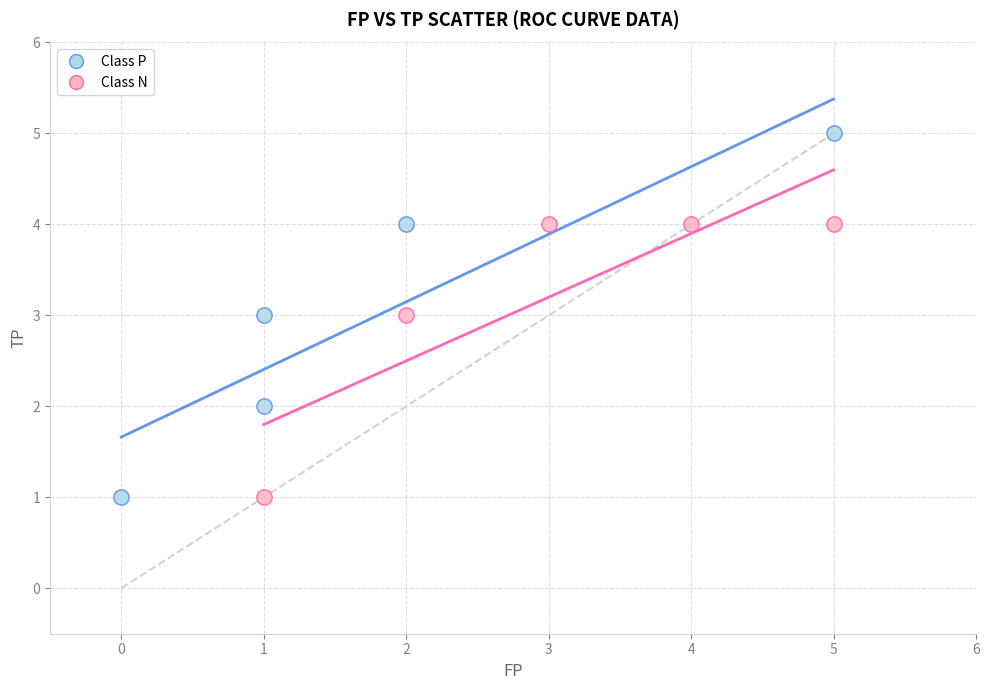

Which series has the widest spread of Y values?

Class P